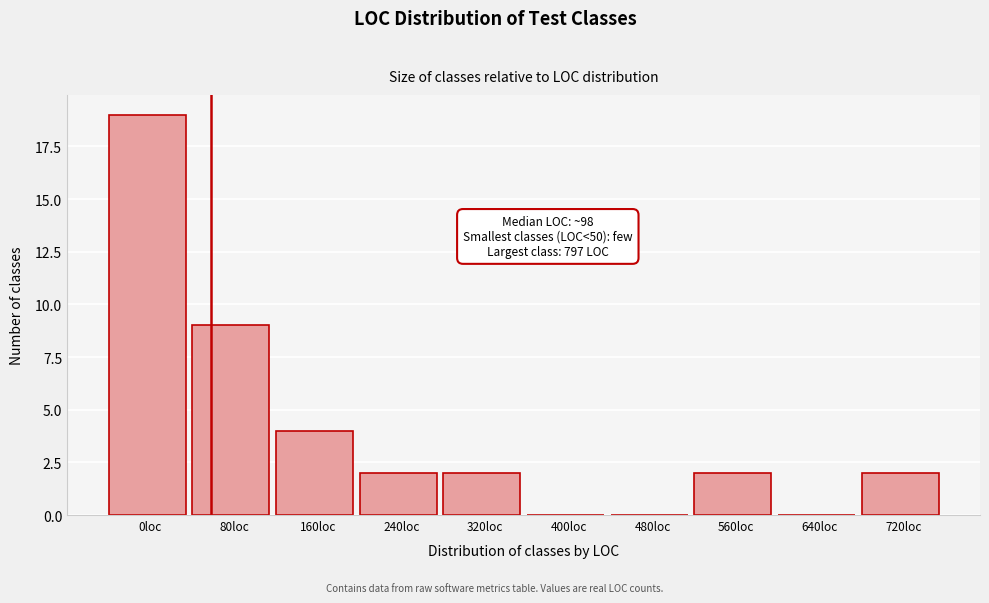

Reading left to right, extract all data points from this chart.

0loc=19	80loc=9	160loc=4	240loc=2	320loc=2	400loc=0	480loc=0	560loc=2	640loc=0	720loc=2